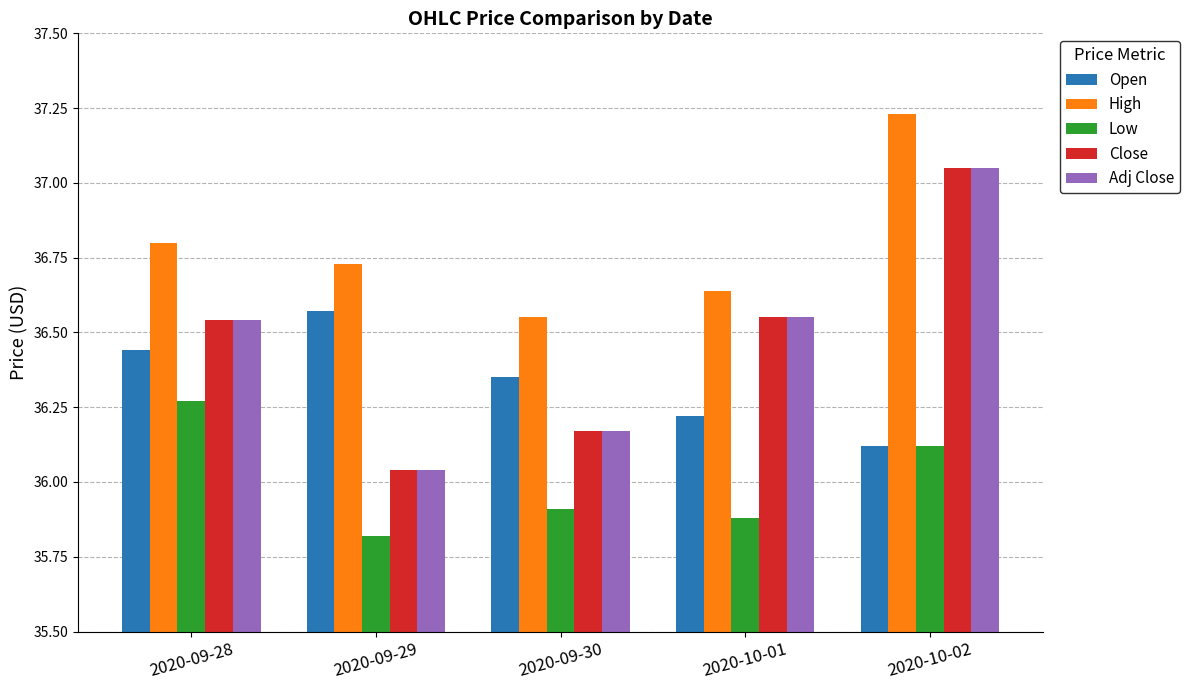

List the labels in order of High value, largest first.

2020-10-02, 2020-09-28, 2020-09-29, 2020-10-01, 2020-09-30